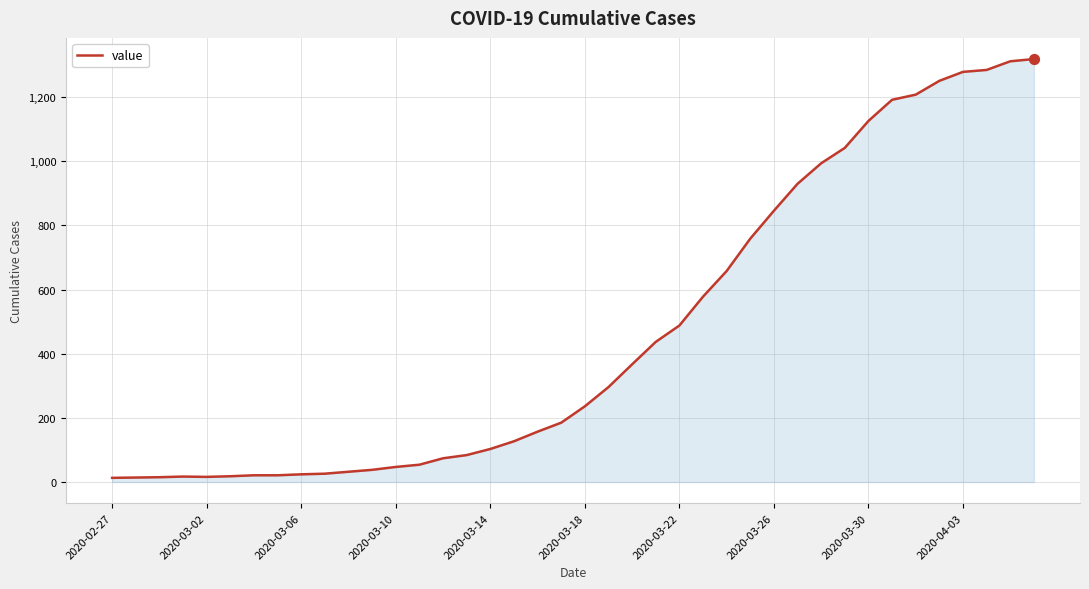

What is the maximum value shown in the chart?

1319